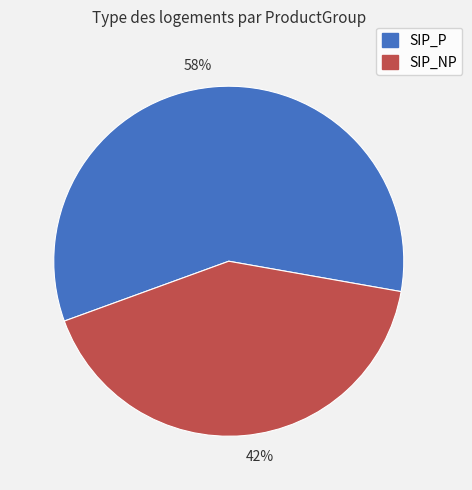

Is there a majority slice in this chart?

Yes